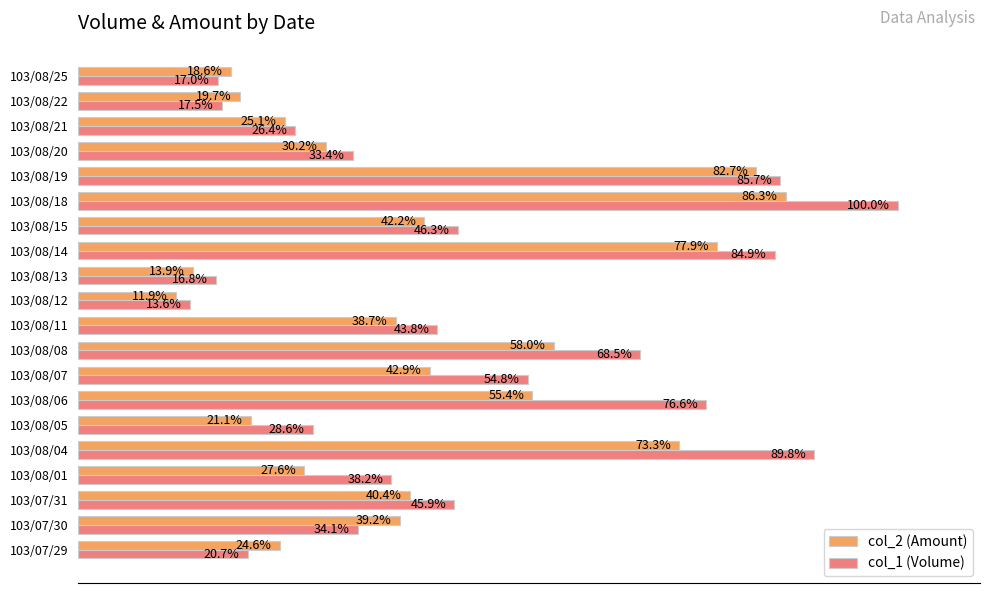

Rank the series by their average value, from lowest to highest.

col_2 (Amount), col_1 (Volume)